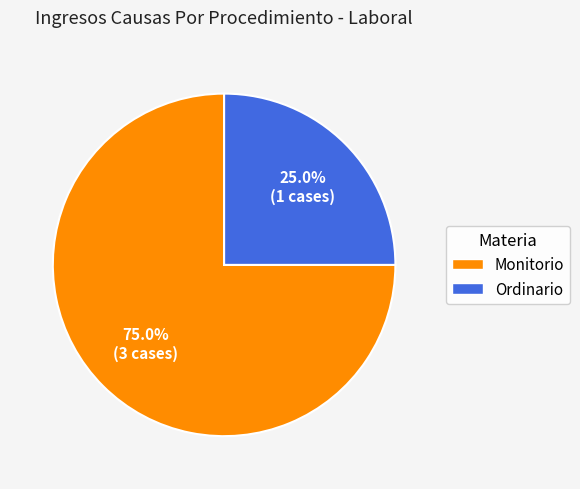

True or false: Monitorio accounts for 75% of the total.

True